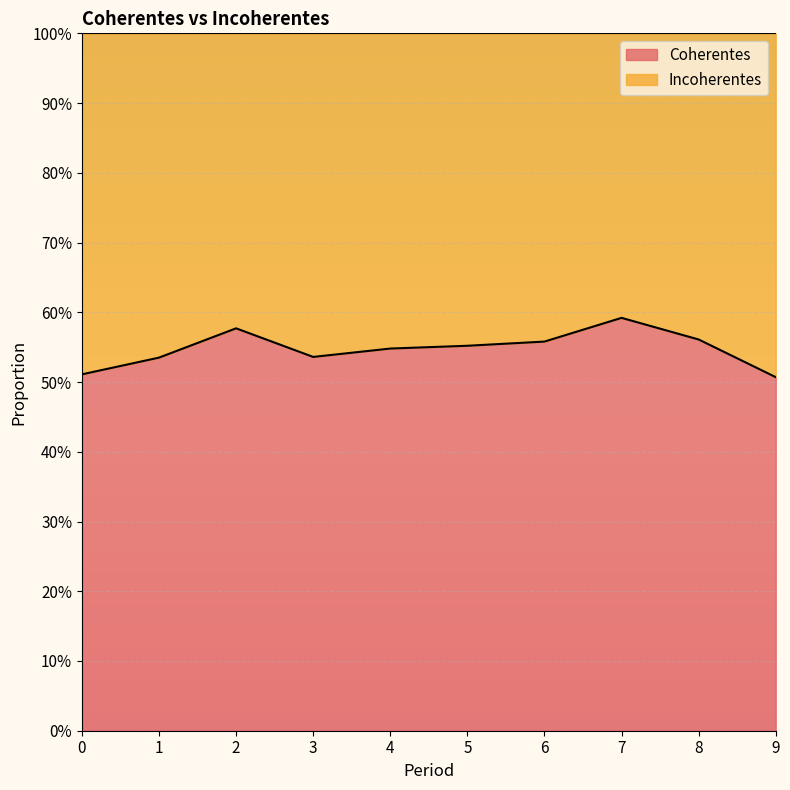

At which category does the chart reach its peak across all series?

7